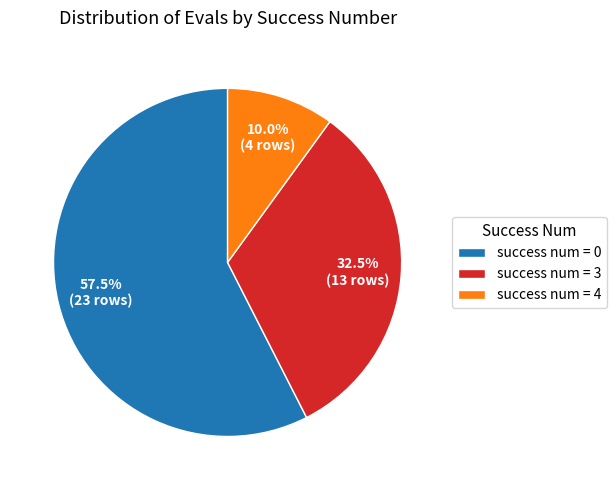

How many slices are in this pie chart?

3